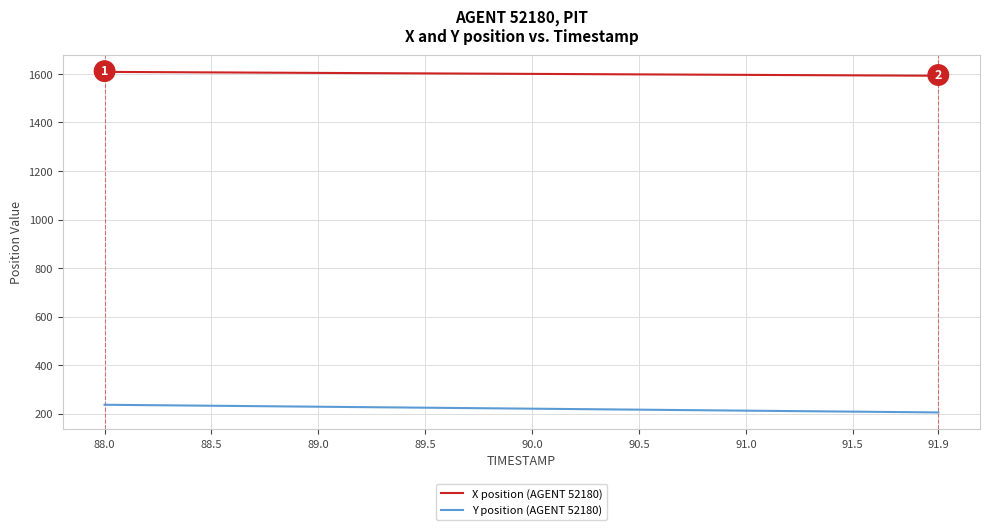

True or false: X position (AGENT 52180) and Y position (AGENT 52180) cross at least once.

False